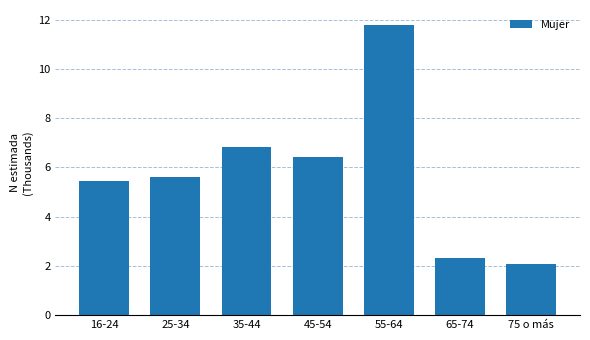

Reading left to right, list all the values displayed in this chart.

5.5	5.6	6.8	6.4	11.8	2.3	2.1